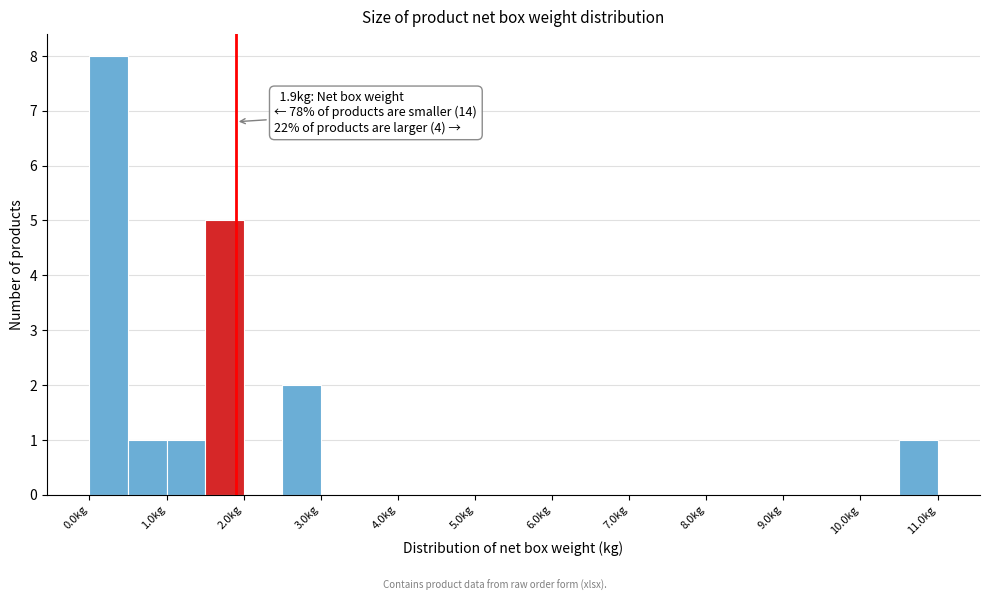

Which range on the x-axis has the tallest bar?

0.0 to 0.5